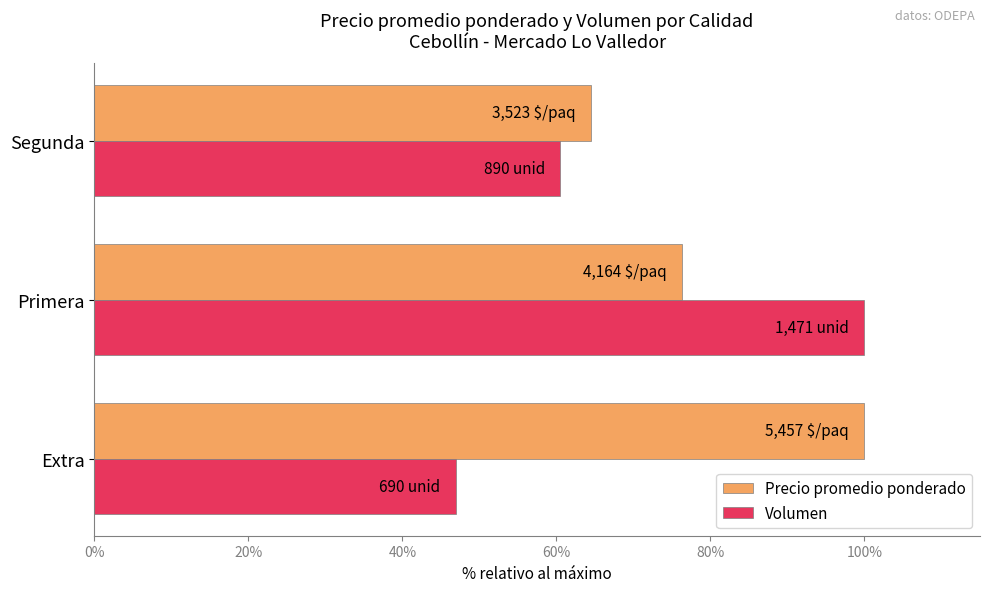

True or false: Volumen has a value of 60.5 at Segunda.

True